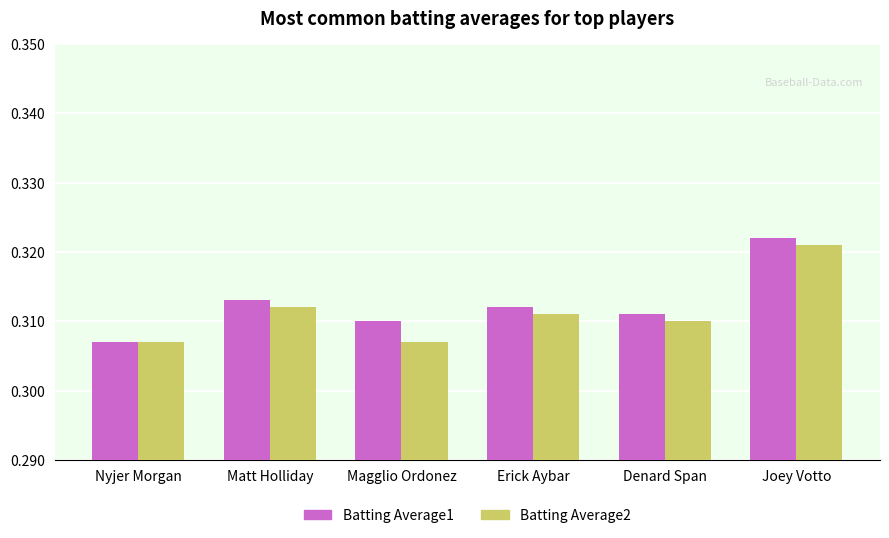

Rank the series at Matt Holliday from highest to lowest value.

Batting Average1, Batting Average2